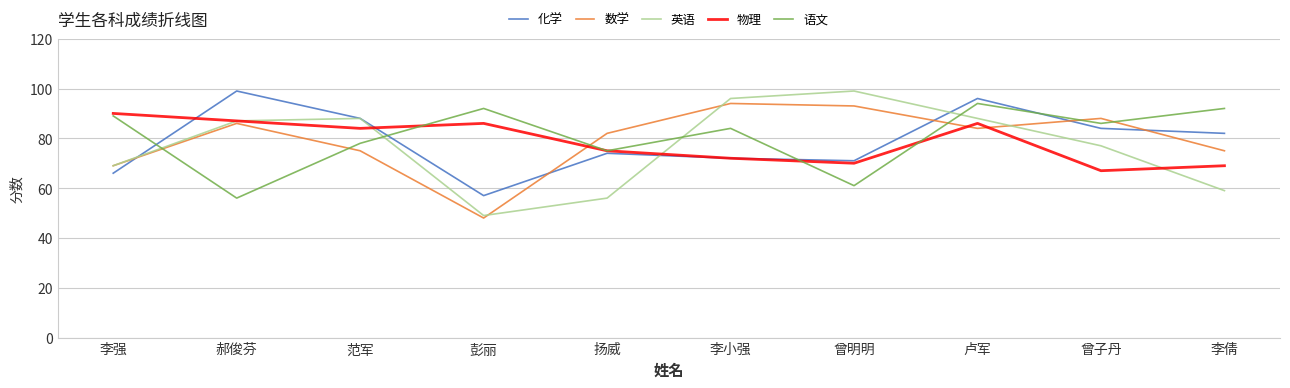

Which series has the largest total across all categories?

语文